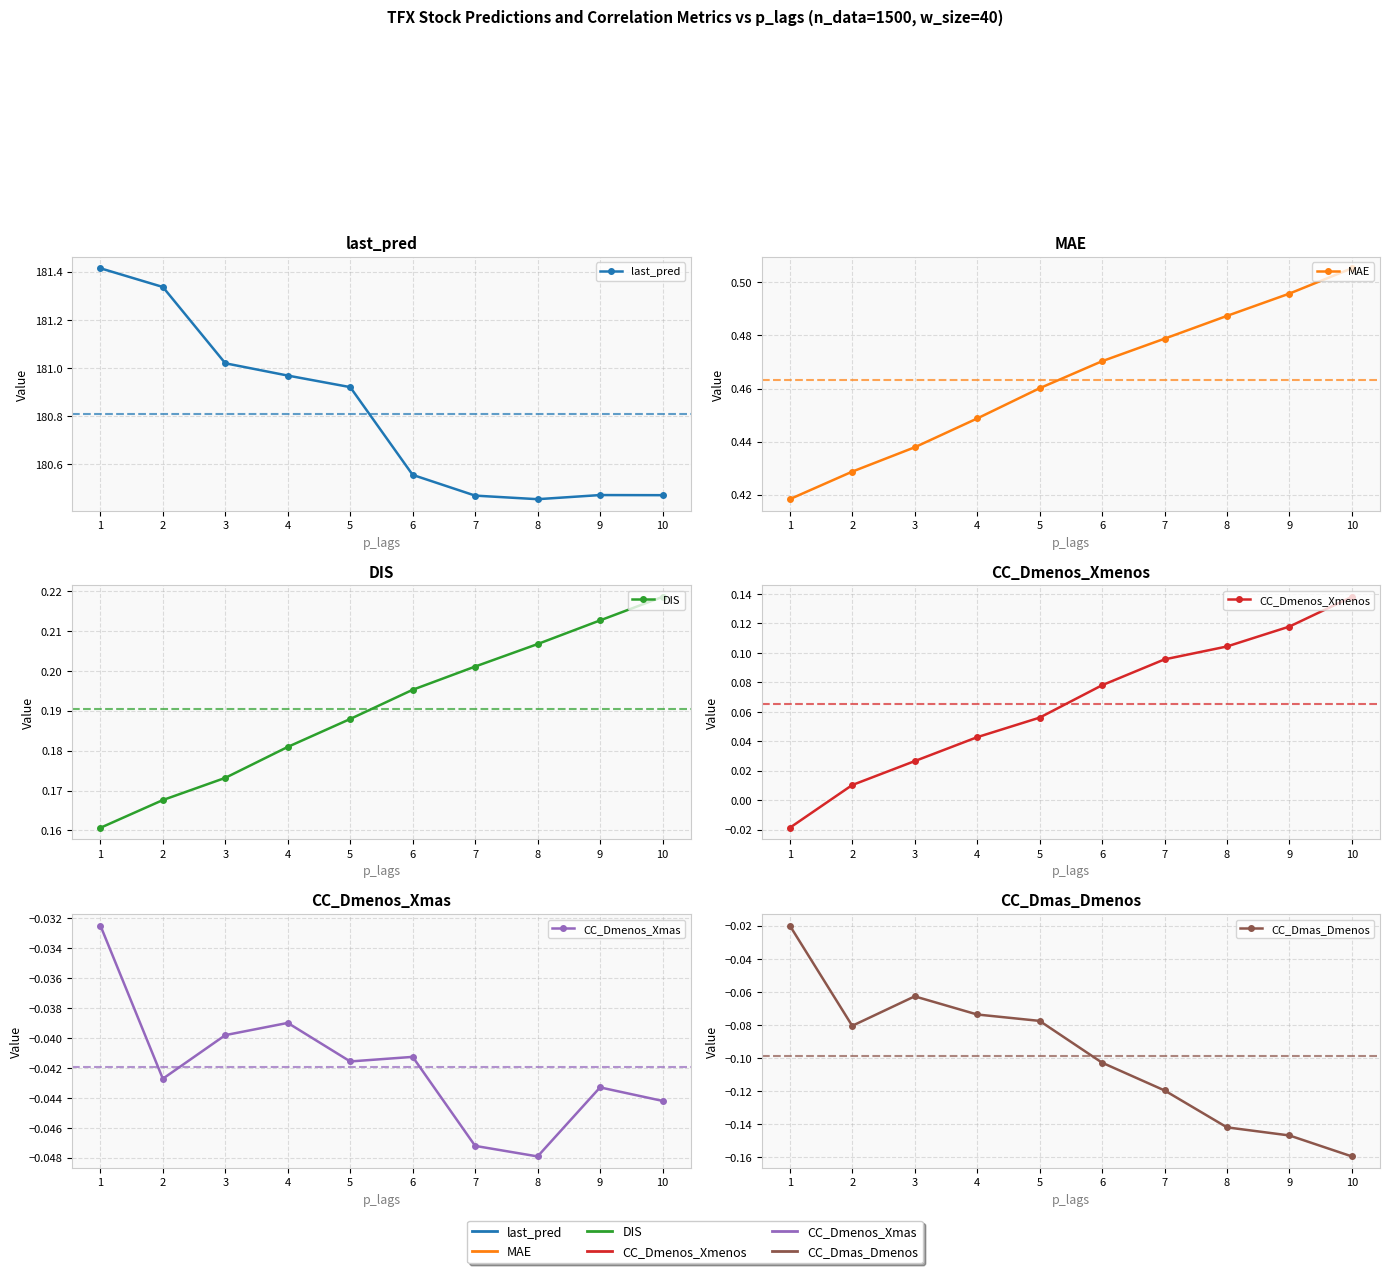

True or false: last_pred and CC_Dmenos_Xmas intersect in this chart.

False